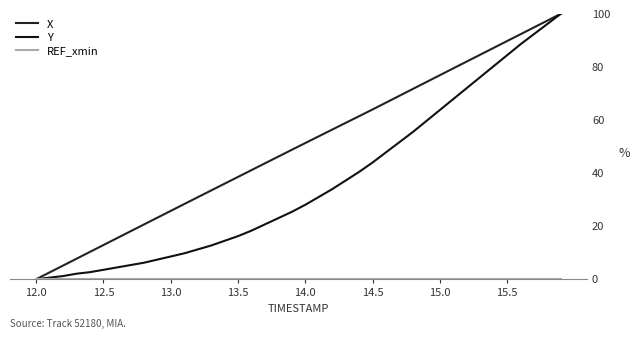

Does the chart have visible grid lines?

No